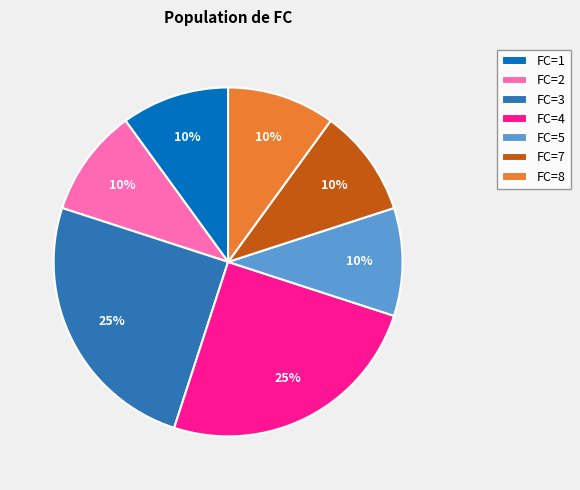

Is there any slice that represents more than half of the pie?

No